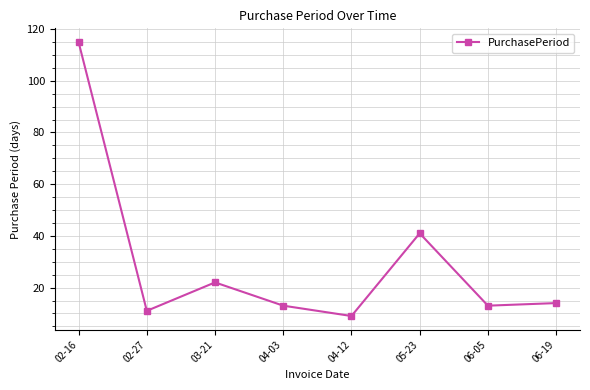

Reading left to right, what are all the values shown in this chart?

115	11	22	13	9	41	13	14